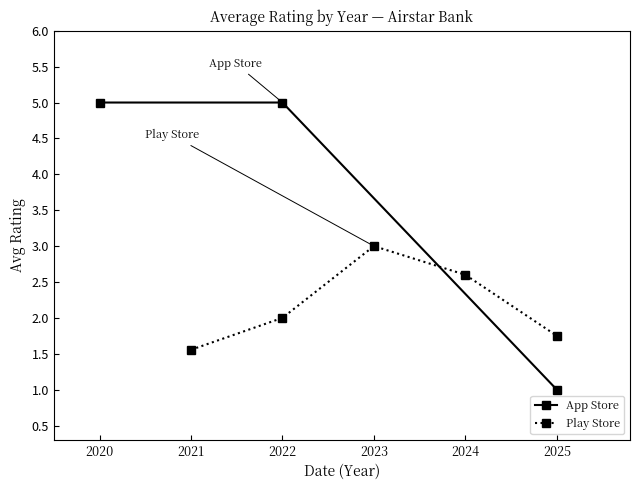

What is the value of the App Store point at the 3rd from the left?

1